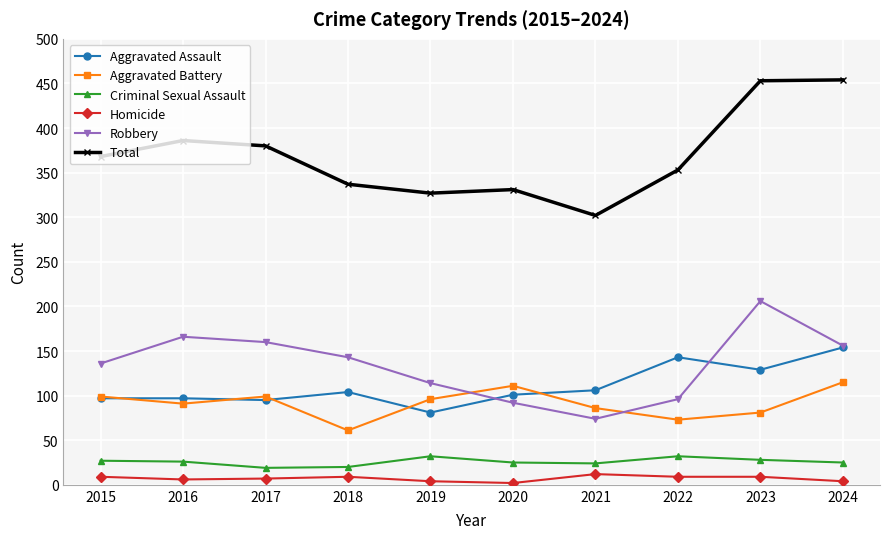

The value of Homicide at 2018 is 9. True or false?

True